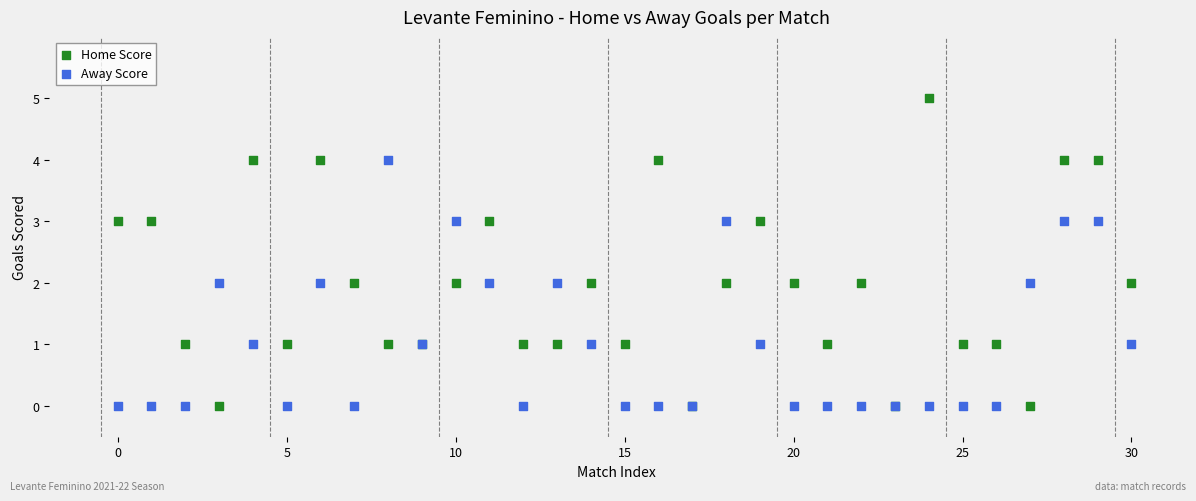

Which series has the largest Y range (max minus min)?

Home Score